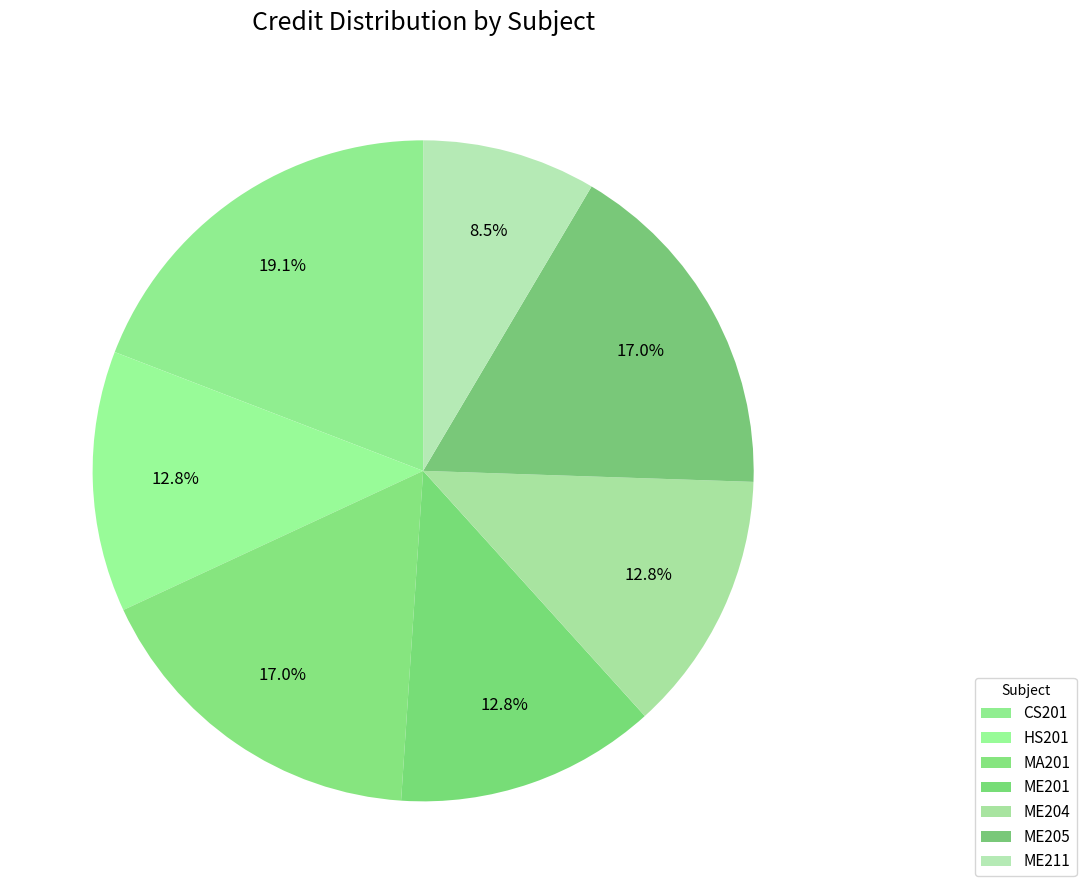

The ME204 slice represents 2% of the pie. True or false?

False